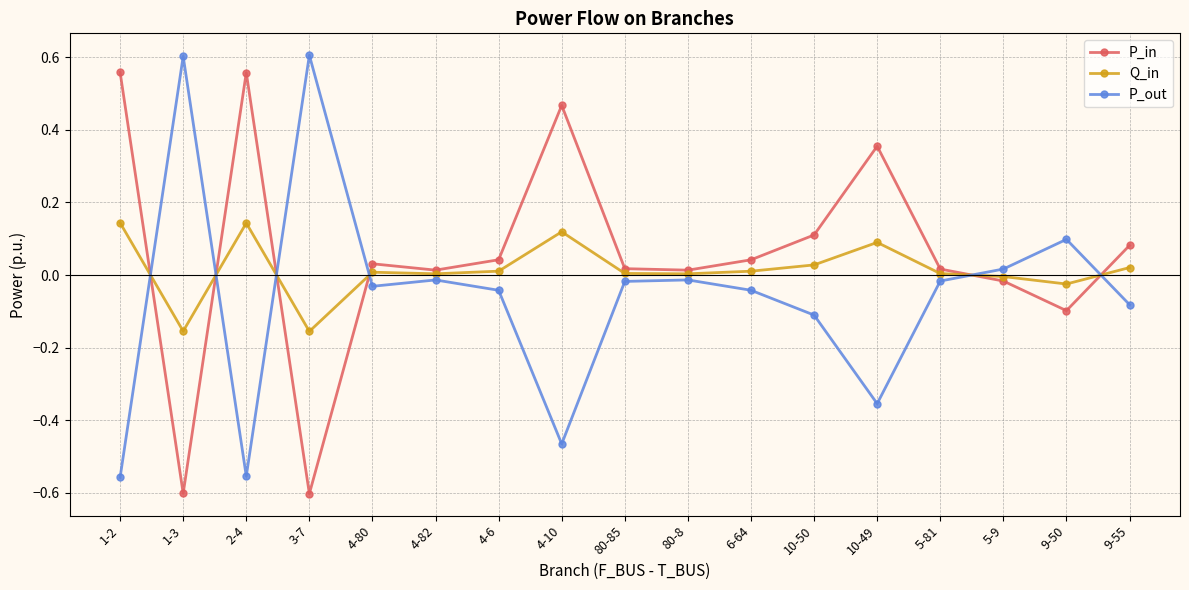

How many data points in P_out are above 0?

4